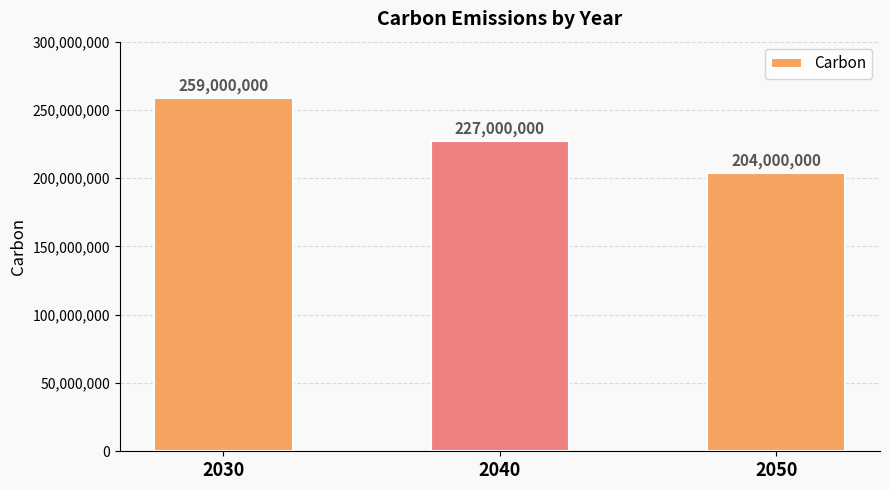

What is the value of the 2nd bar from the left?

227000000